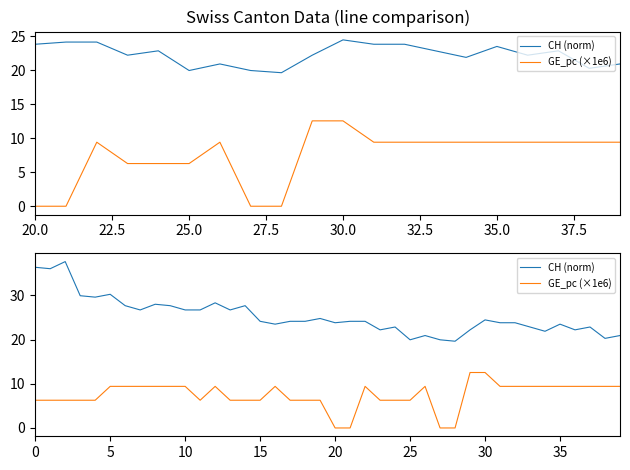

The value of CH (norm) at 23 is 22.2. True or false?

True